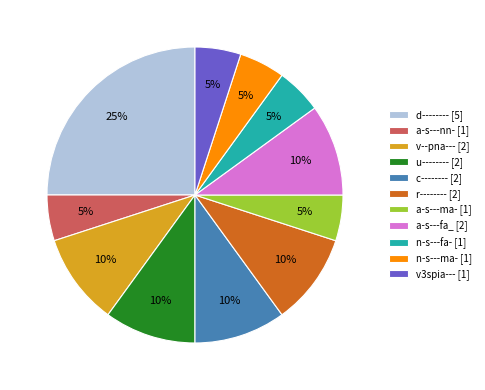

Which category has the biggest portion of the pie?

d--------